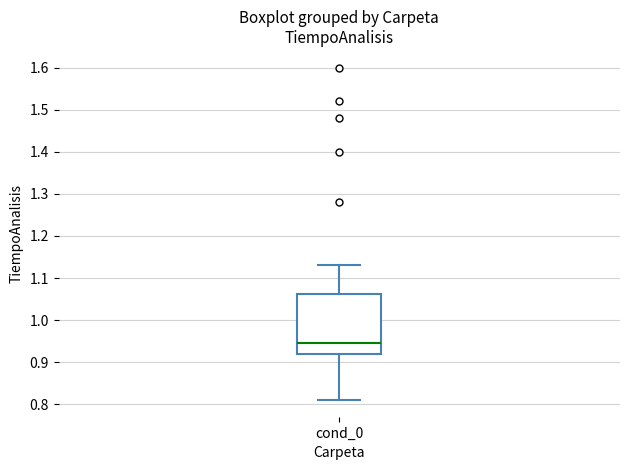

Where does the median line of the box for cond_0 sit on the y-axis? The values are not printed on the chart, so give them approximately, as read against the axis.

0.95